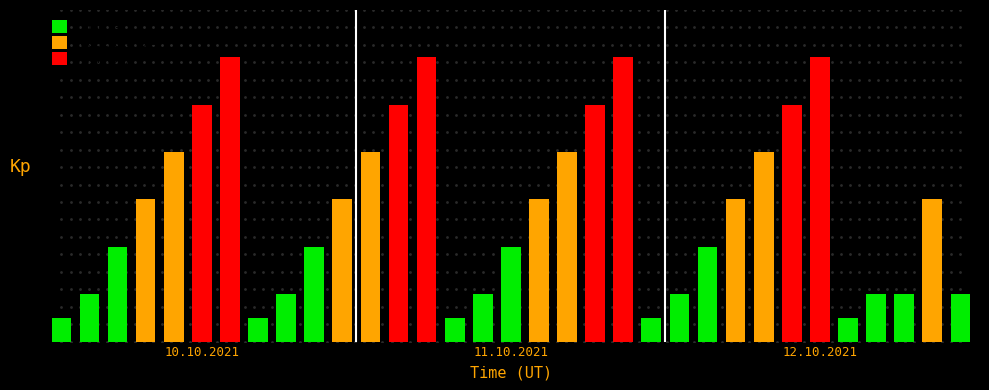

True or false: the data shows 2 at Lada.

False